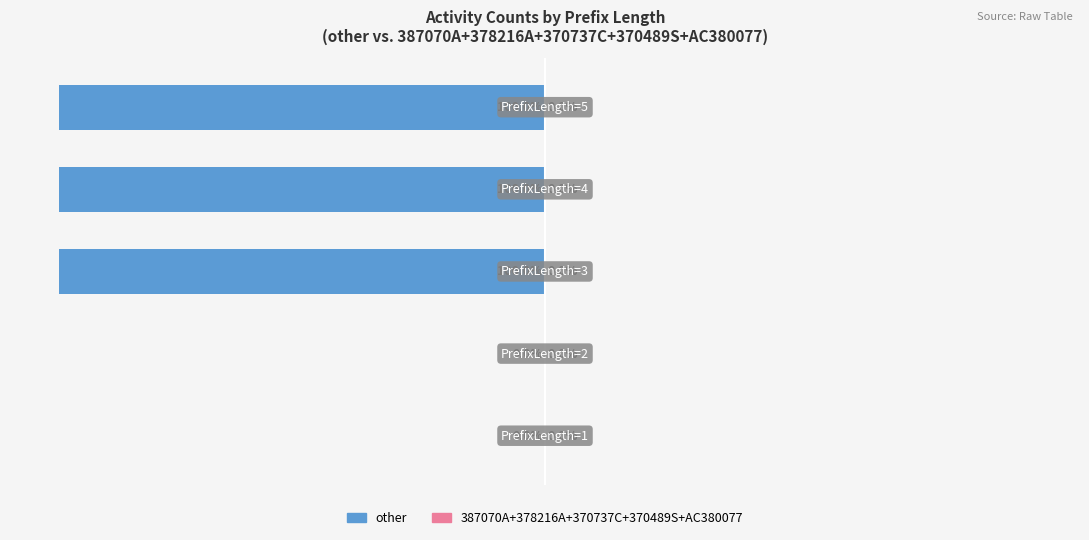

Are the bars horizontal?

Yes